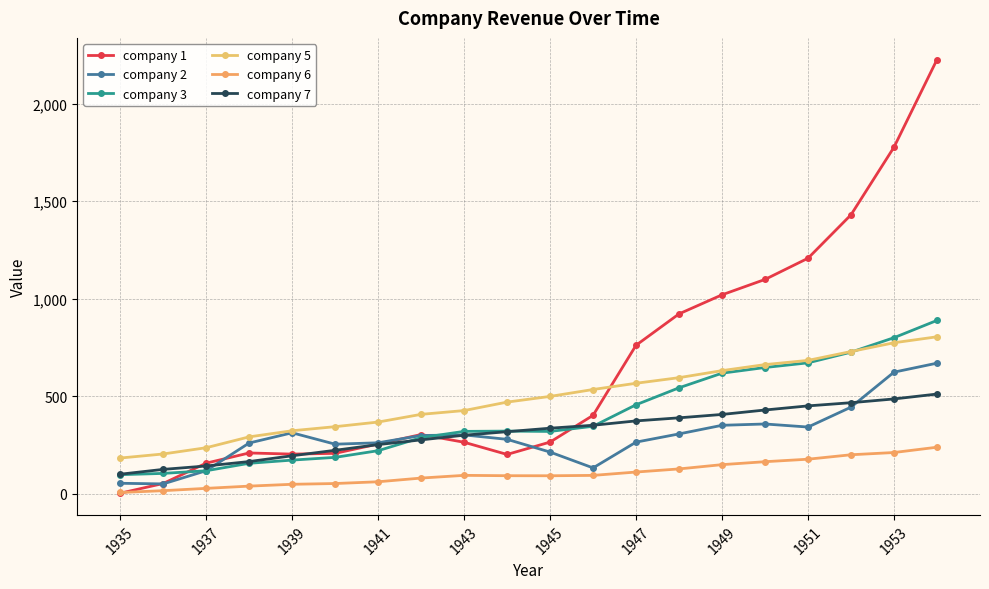

How many values in the company 3 series exceed 321?

10